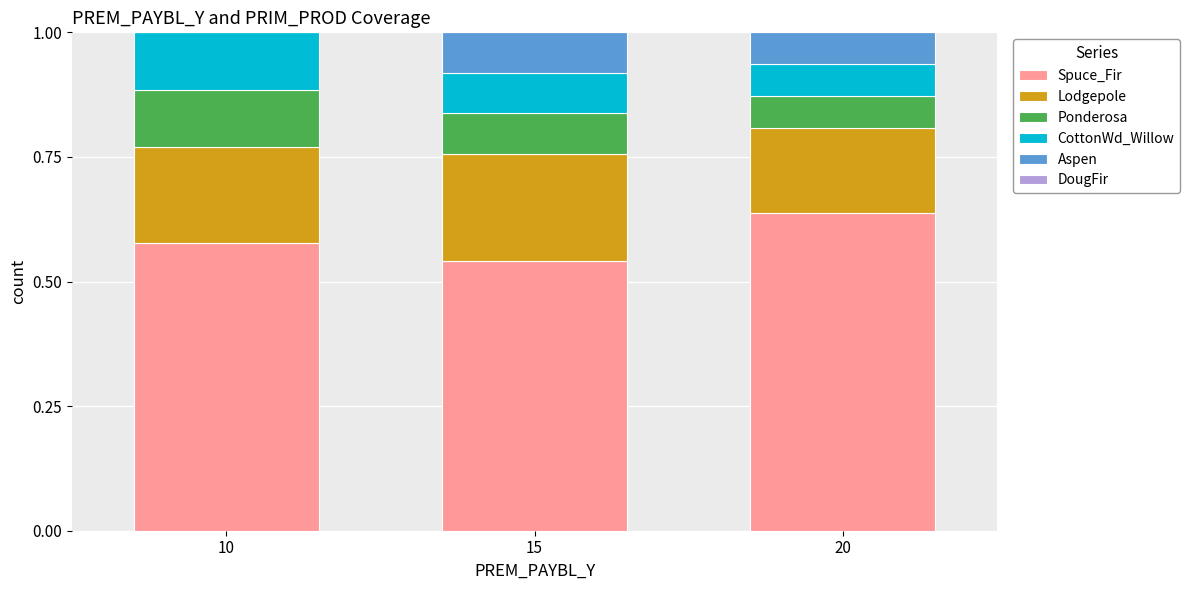

The value of Spuce_Fir at 10 is 0.3. True or false?

False